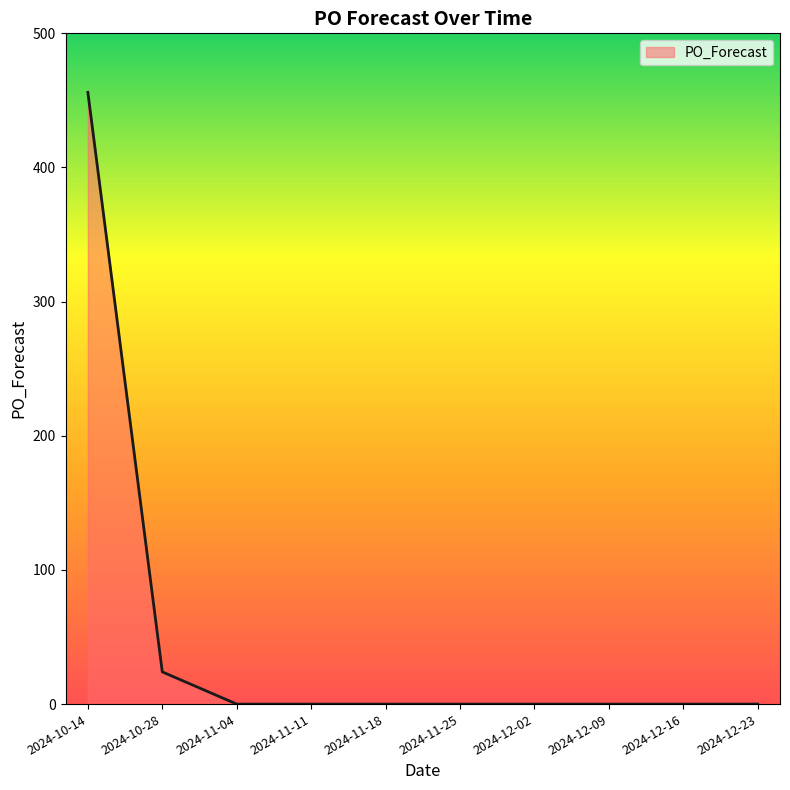

What is the greatest value displayed?

456